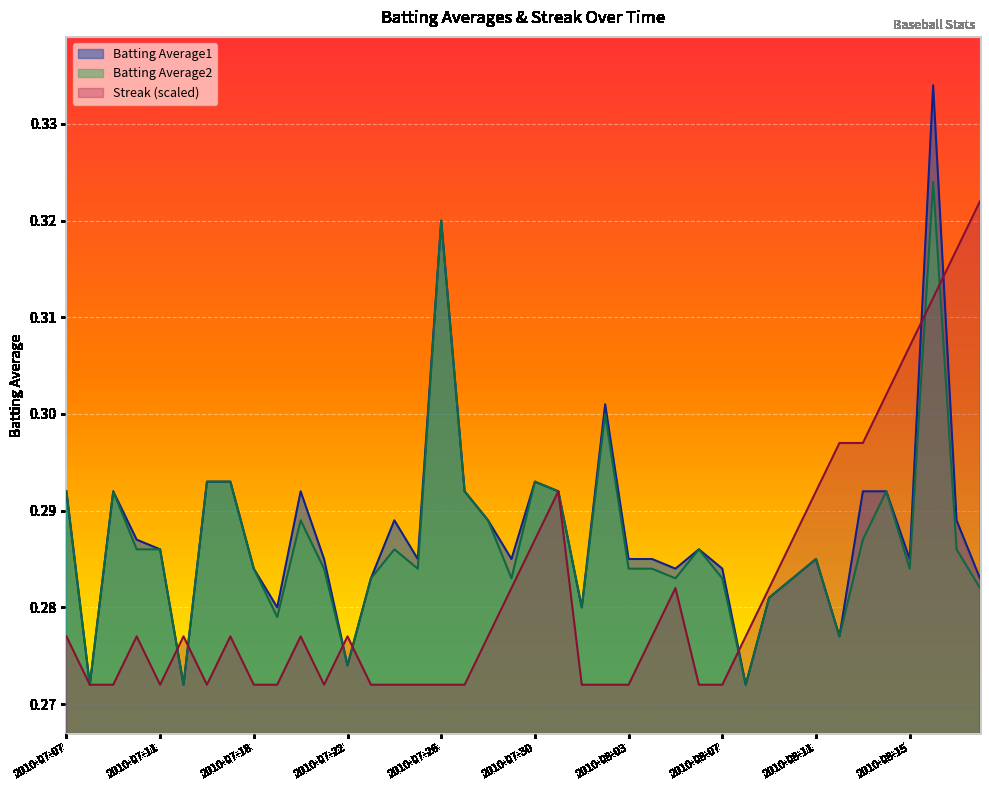

How many data points does each series have?

40